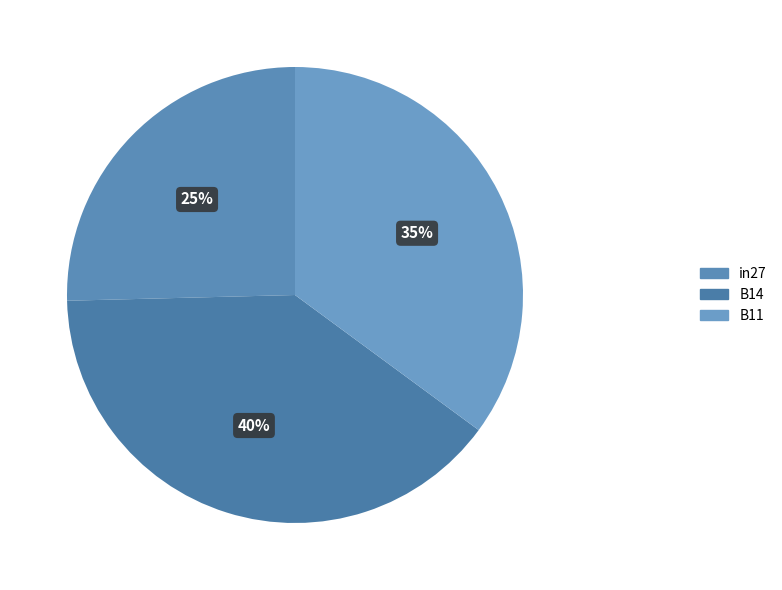

Combined, what portion of the pie is B14 and B11?

74.6%